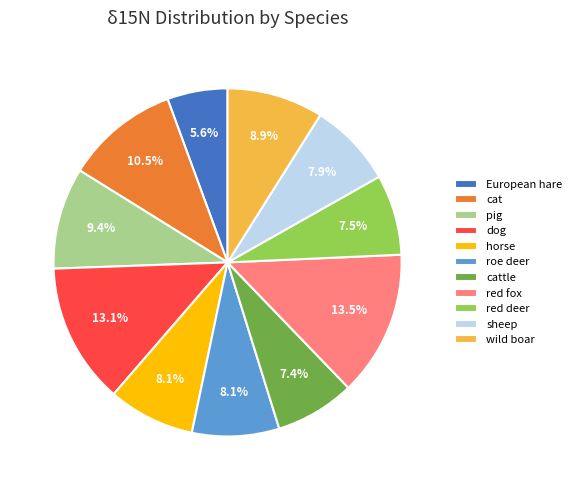

Count the number of slices in the pie.

11